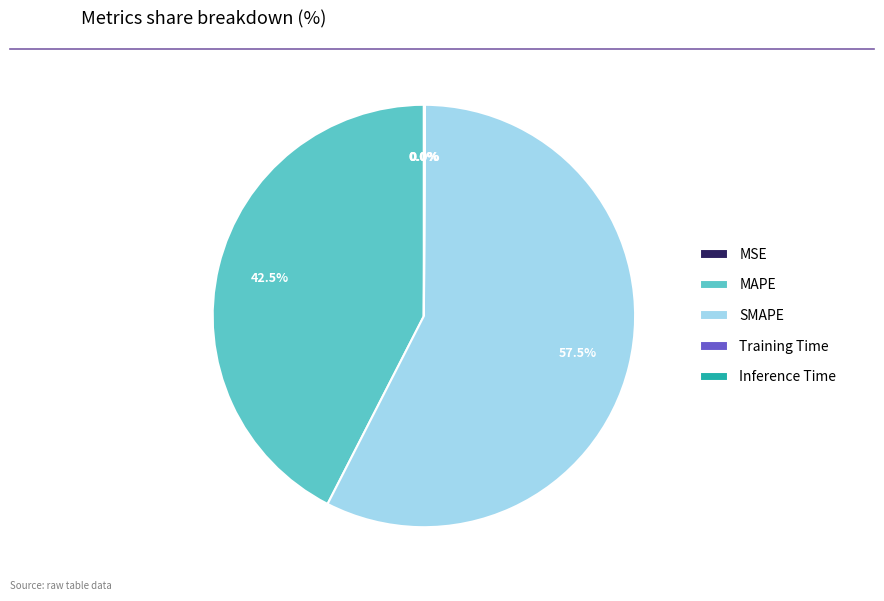

Is there a majority slice in this chart?

Yes